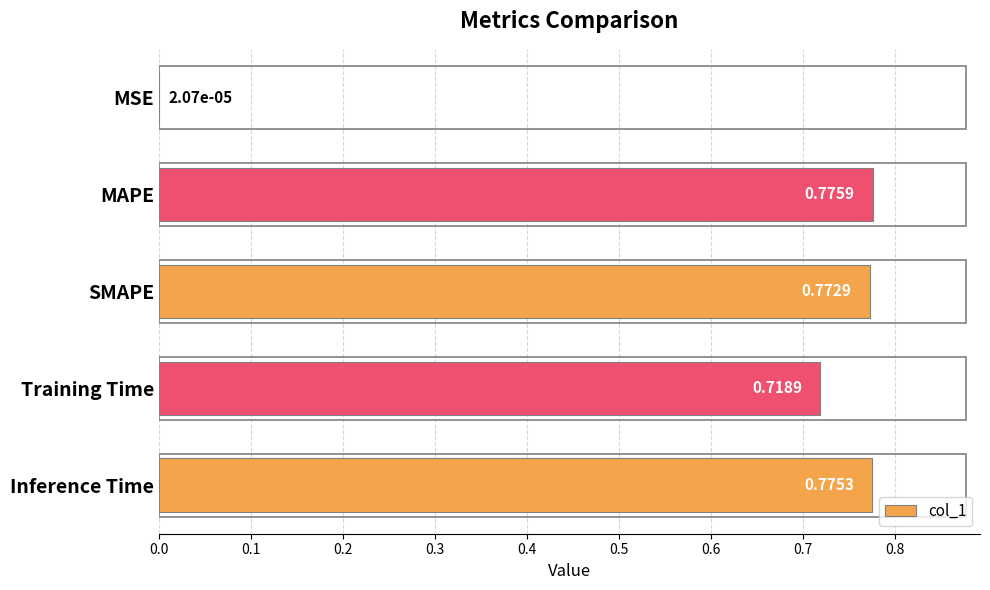

What is the sum of all values?

3.0